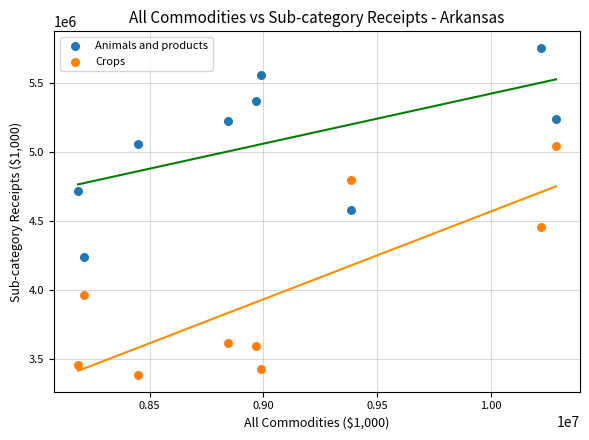

What are all the series names shown in the legend?

Animals and products, Crops